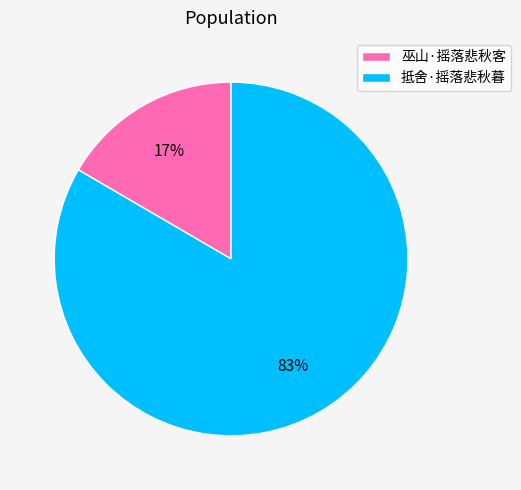

To the nearest percent, what is the combined percentage of 巫山·摇落悲秋客 and 抵舍·摇落悲秋暮?

100%